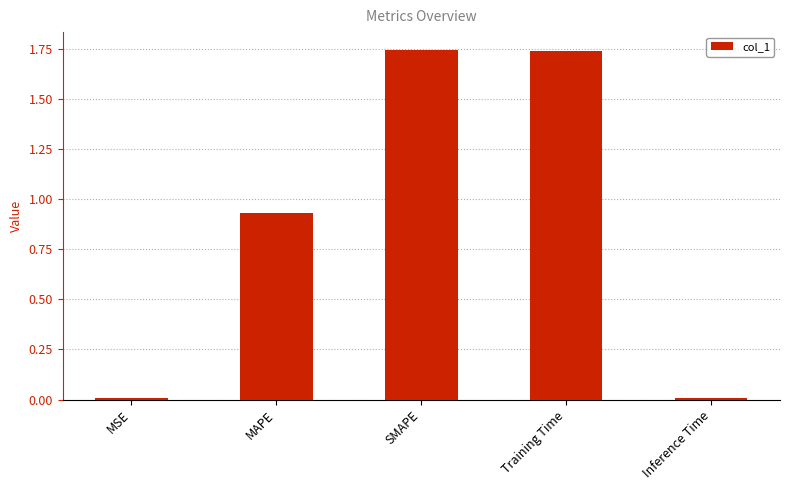

What is the label of the 2nd bar from the left?

MAPE